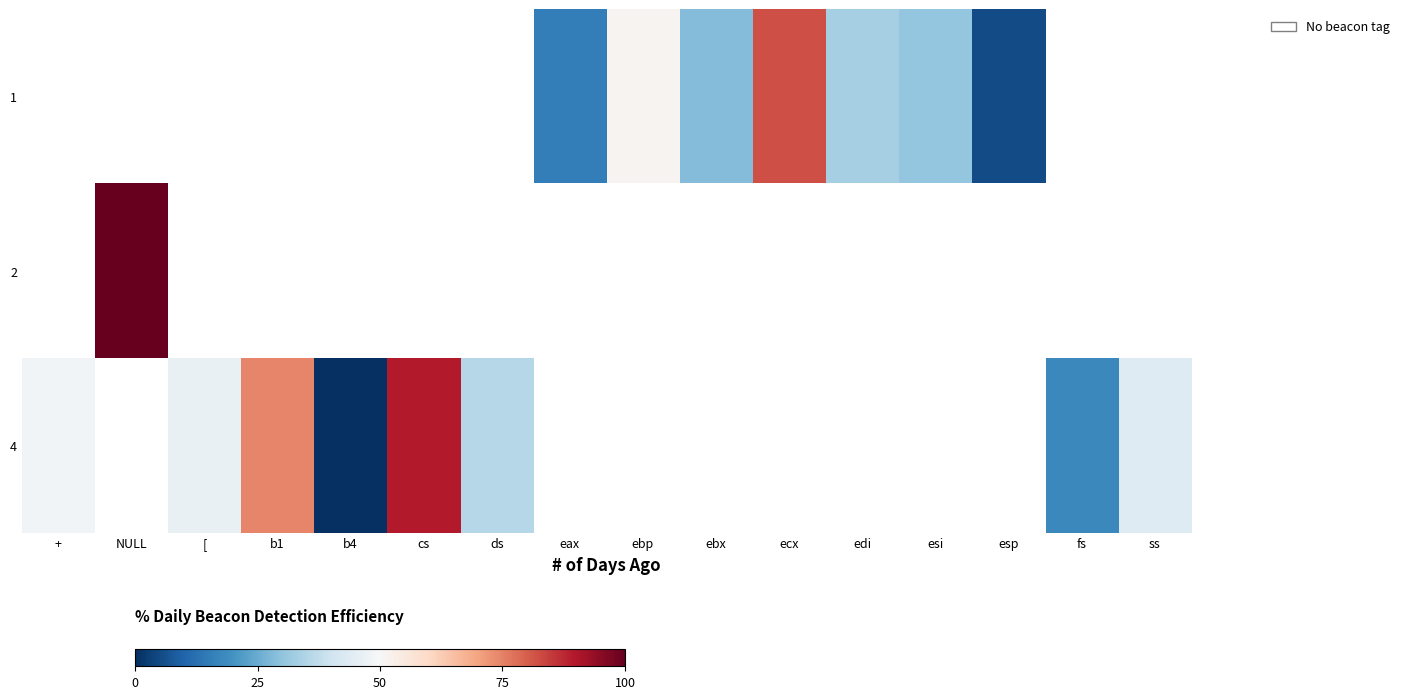

Rank the series by their average value, from highest to lowest.

1, 2, 4